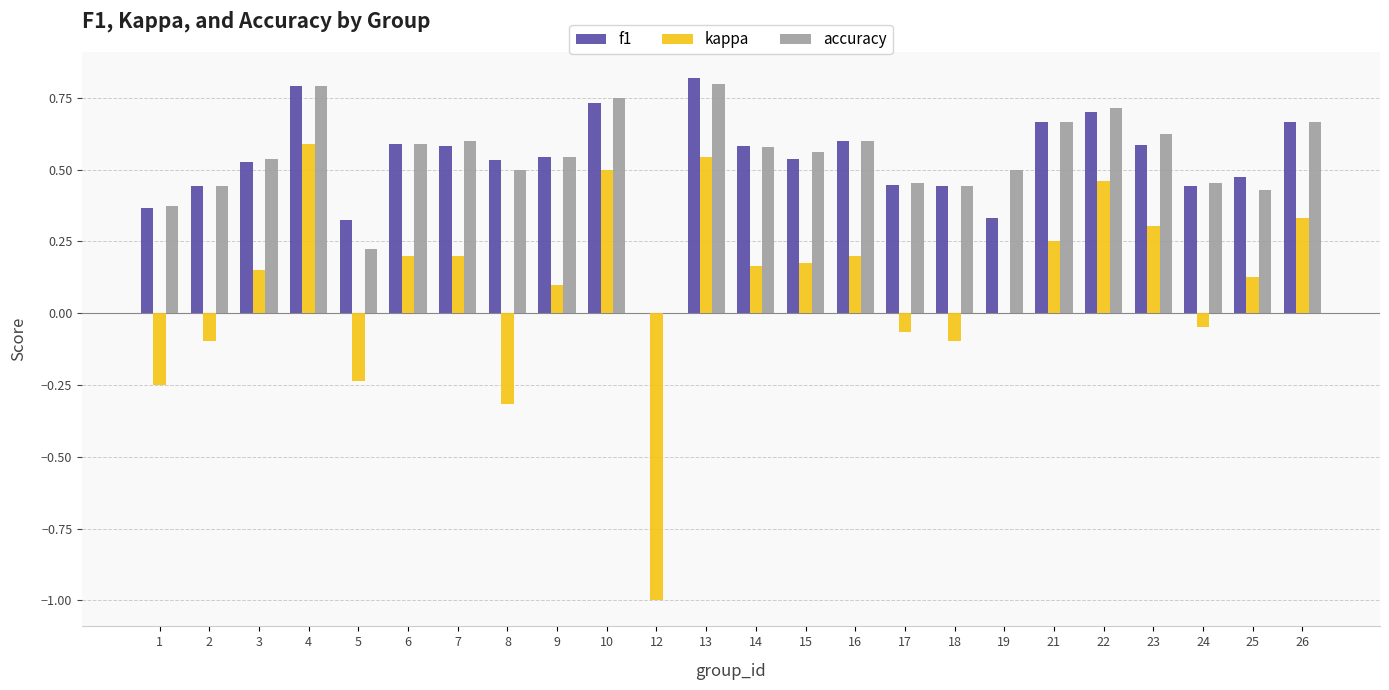

Count the f1 values in the range 0 to 1.

24